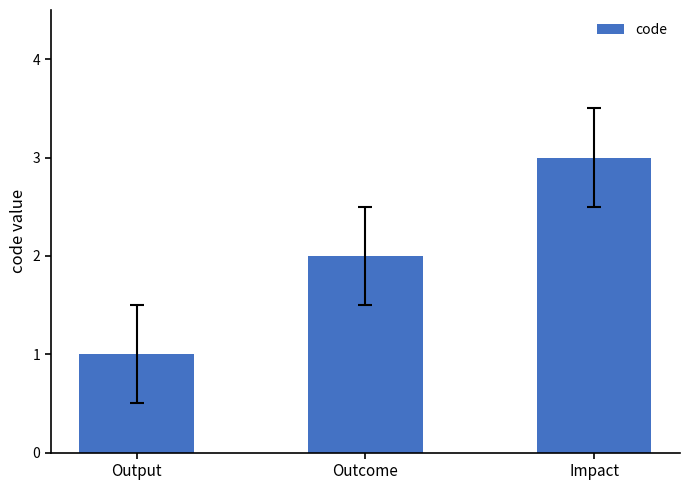

What is the difference between the maximum and minimum values?

2